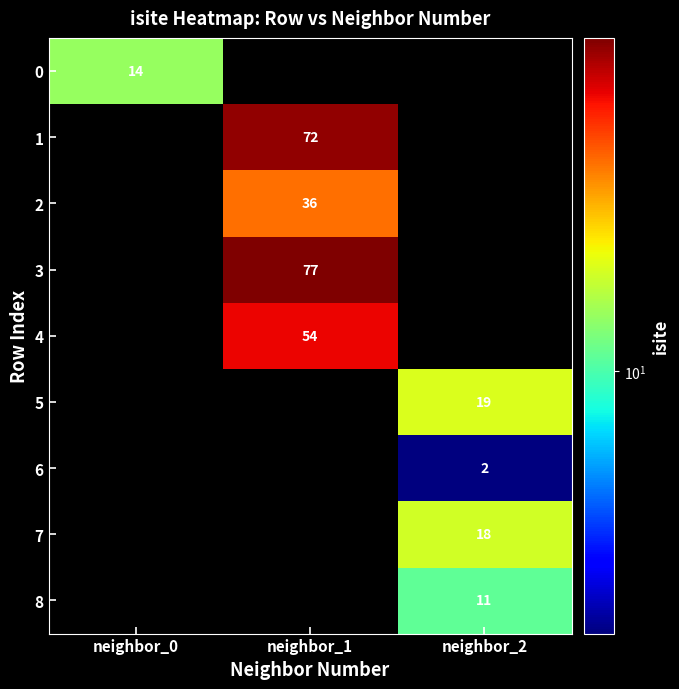

The value of 8 at neighbor_2 is 11. True or false?

True